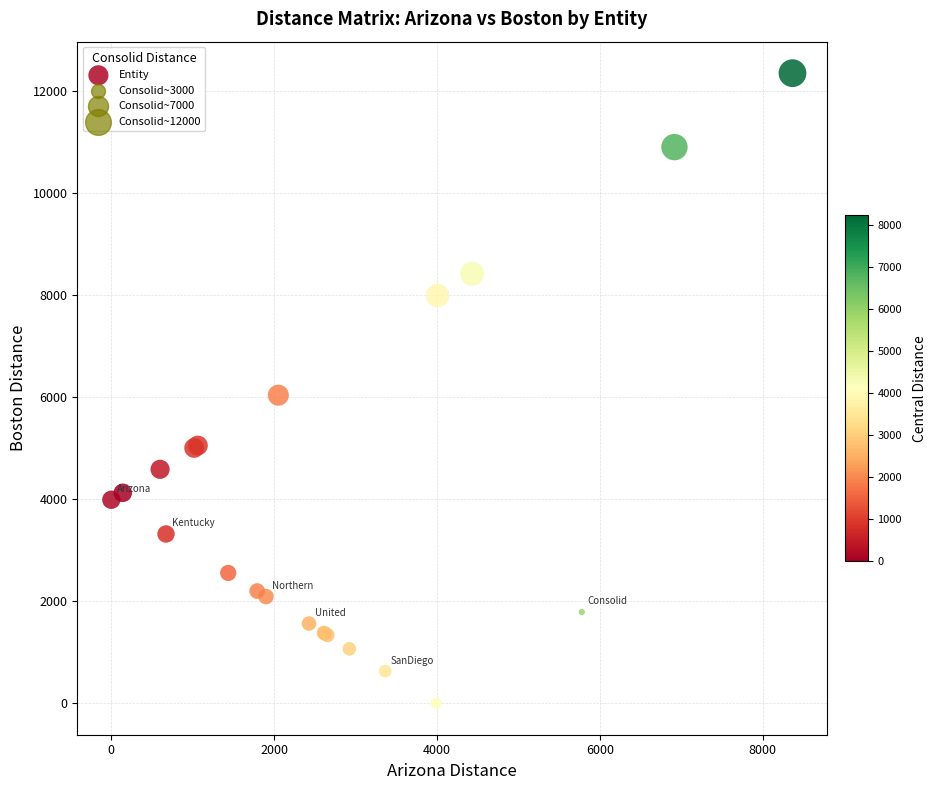

What Y value in the scatter plot is closest to 6176?

6039.7